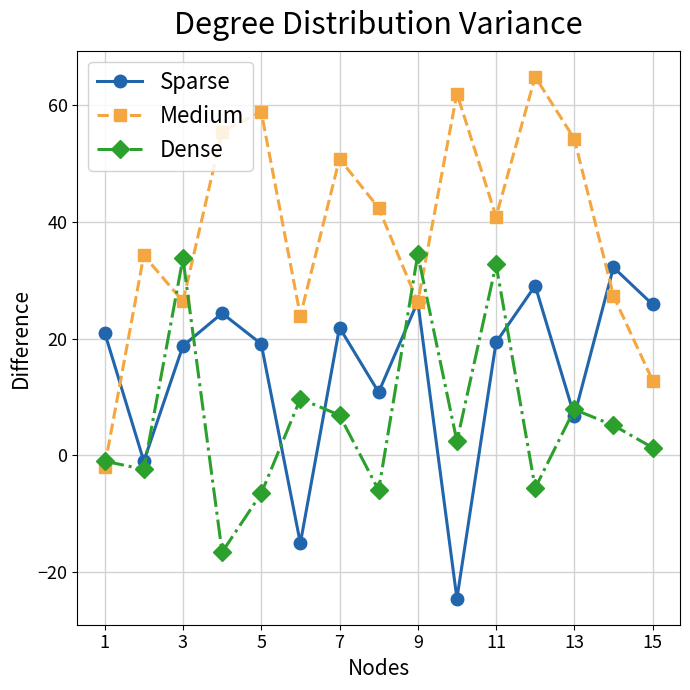

List the series in order of their peak value, highest first.

Medium, Dense, Sparse